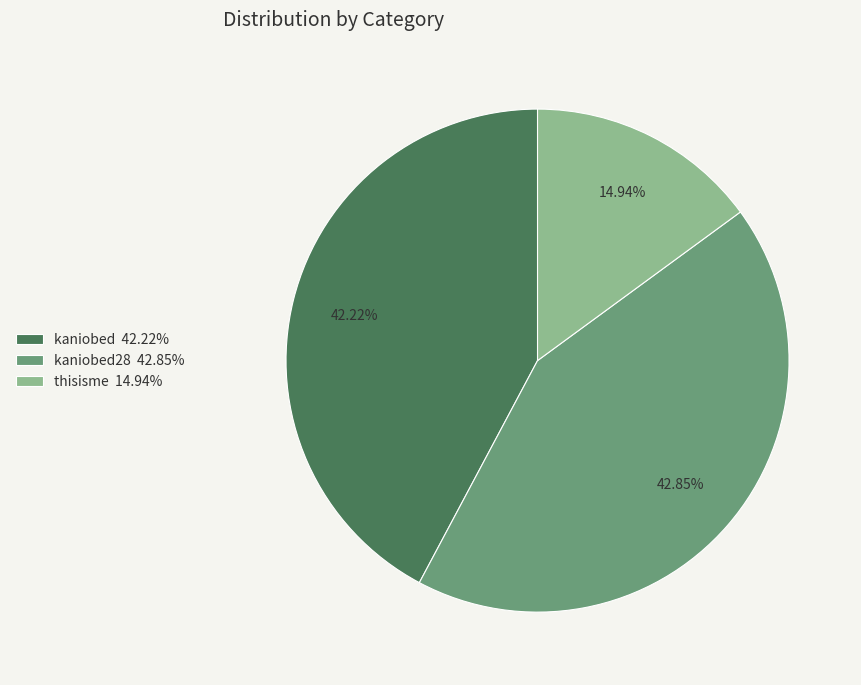

Count the number of slices in the pie.

3